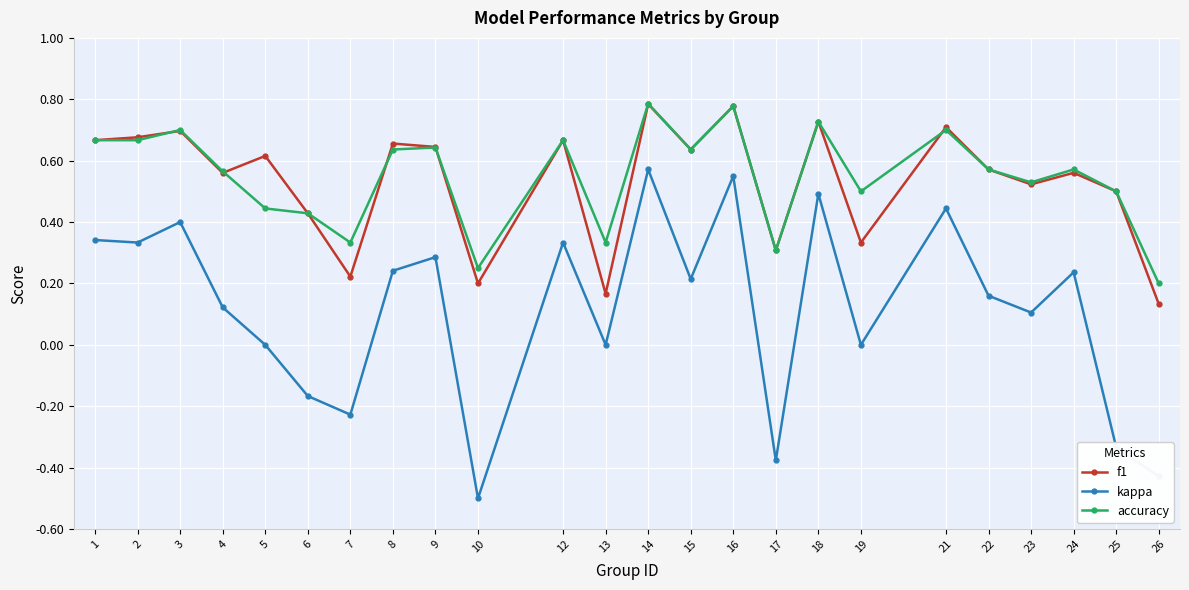

At how many categories does at least one series exceed 0?

24